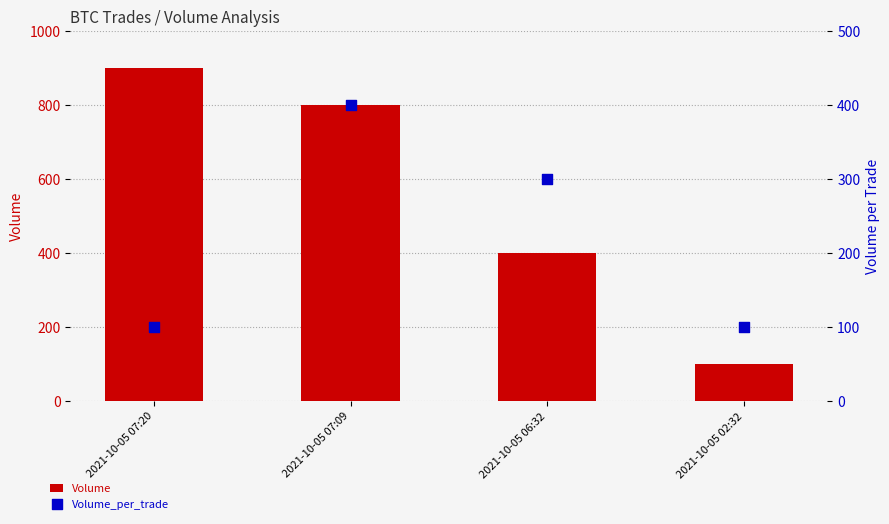

At which category is the sum across all series the highest?

2021-10-05 07:09